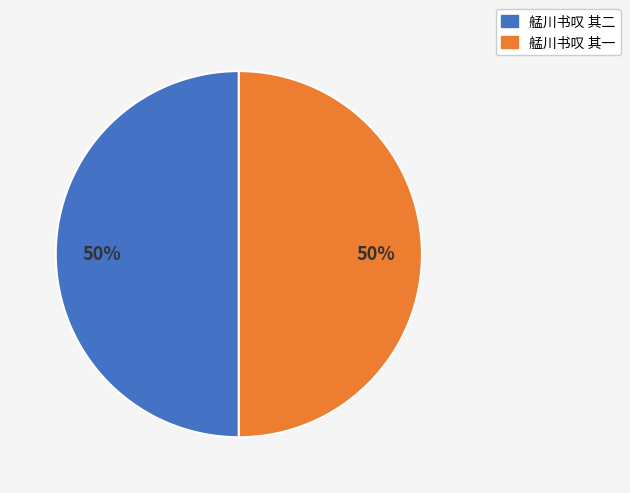

Approximately how many times larger is the value at 艋川书叹 其二 compared to 艋川书叹 其一?

1.0